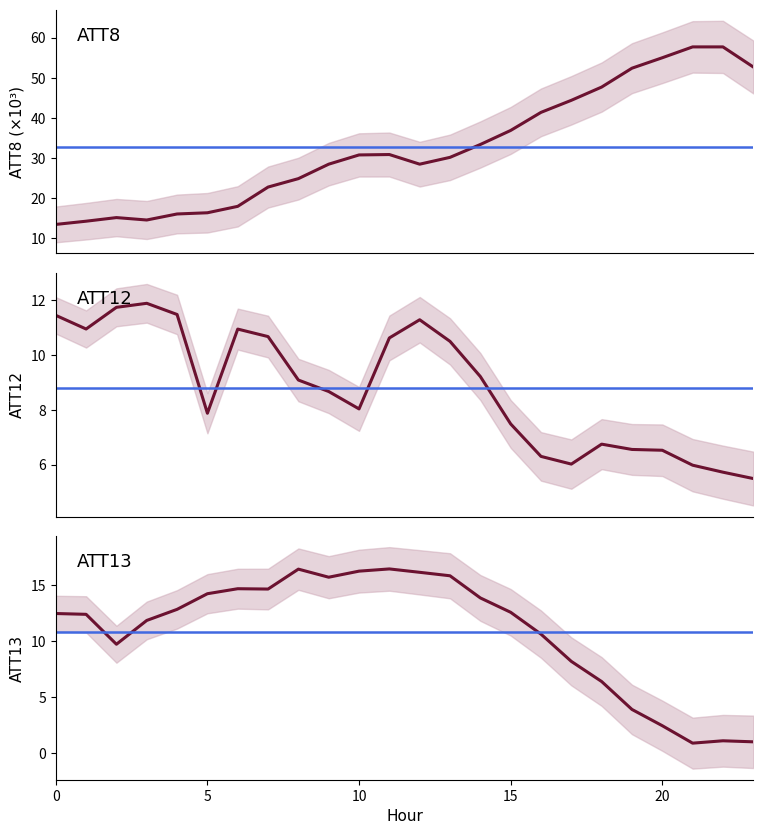

Which series changed the most between 0 and 8?

ATT8 (×10³)